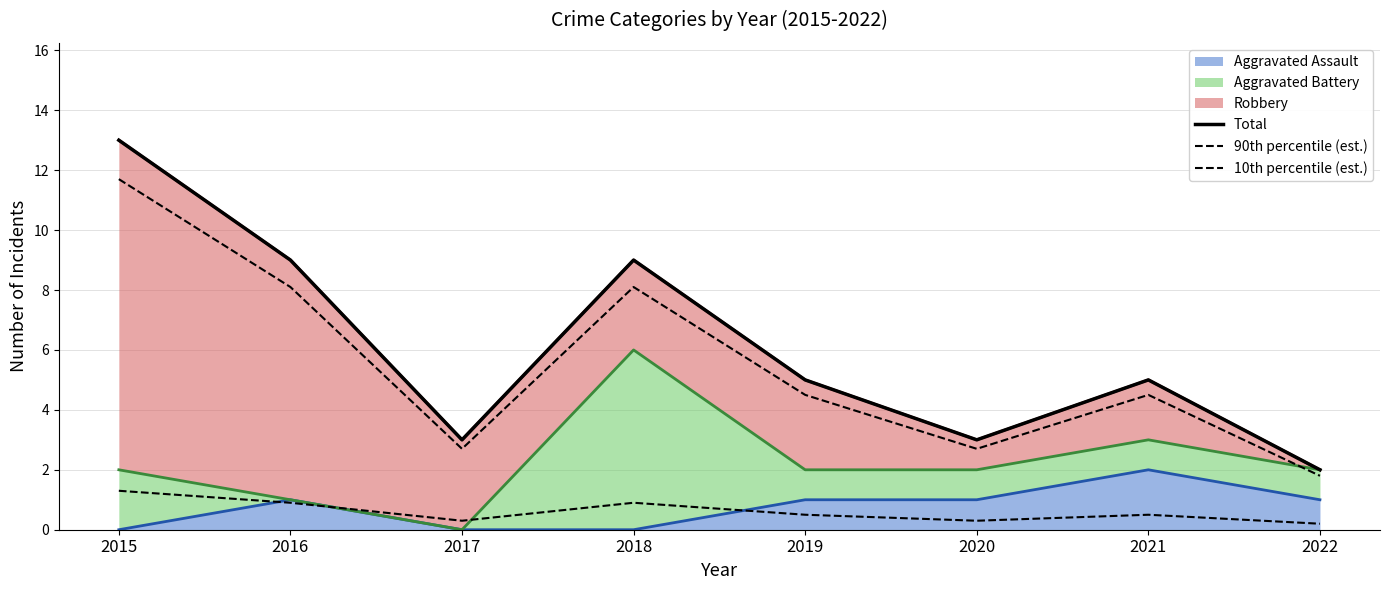

What is the average value of the 10th percentile (est.) series?

0.6